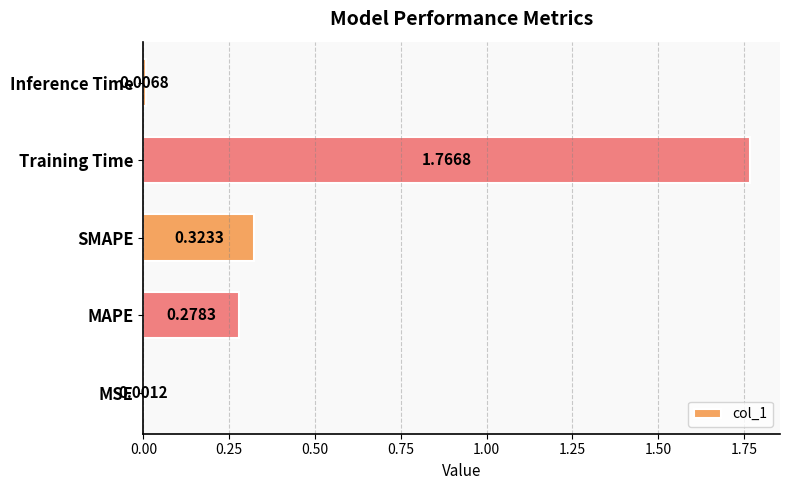

What is the sum of all values?

2.4